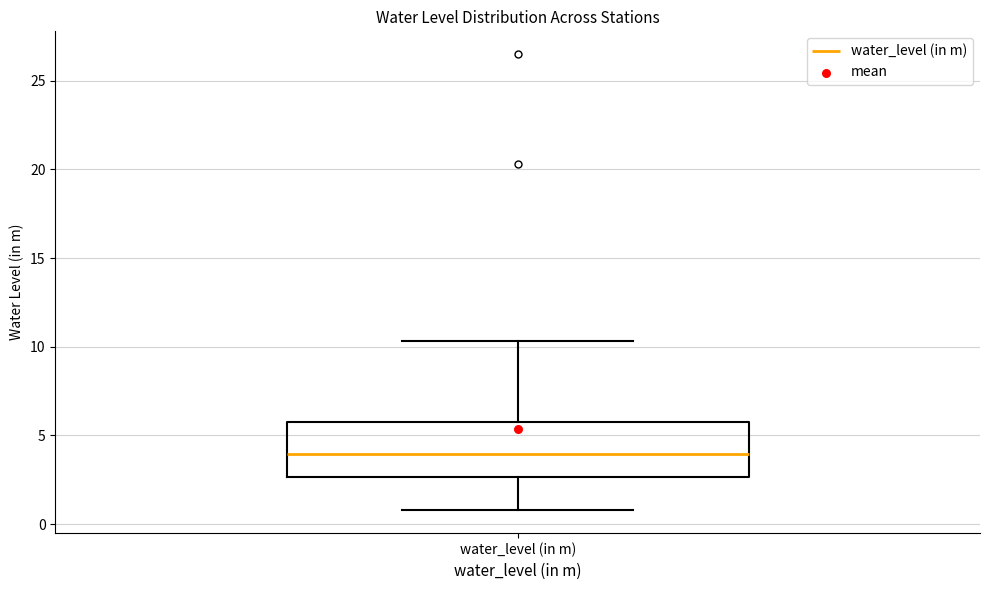

Where does the median line of the box for water_level (in m) sit on the y-axis? The values are not printed on the chart, so give them approximately, as read against the axis.

4.0